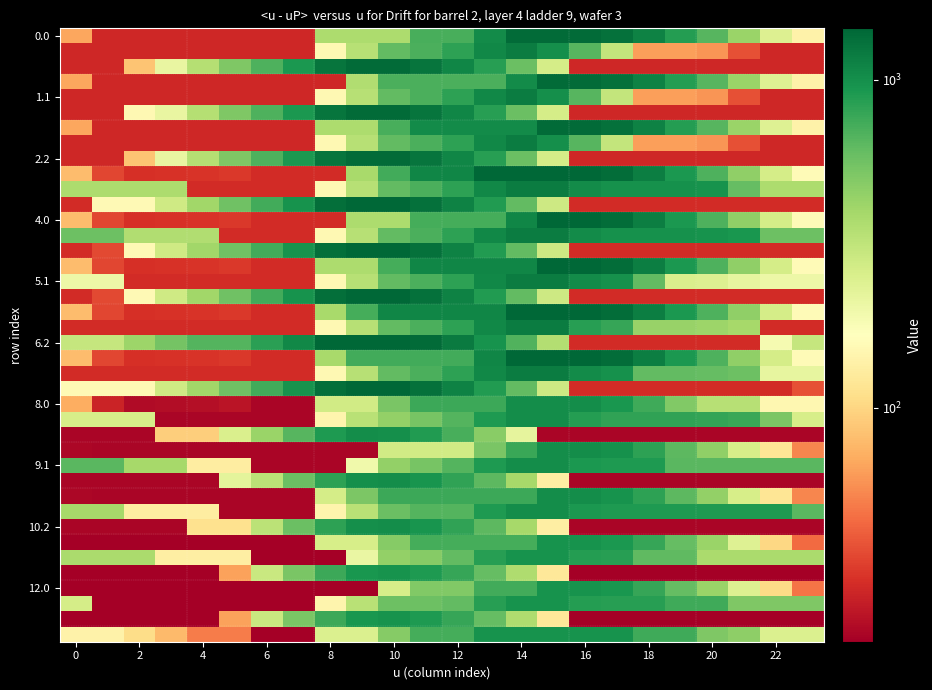

Reading left to right, what are all the values shown in this chart?

row_0: 67.9	28.0	27.7	27.7	27.7	27.7	27.7	27.7	370.2	370.2	370.2	712.8	712.8	1041.5	1384.0	1384.0	1384.0	1299.9	1121.5	879.8	657.8	427.1	243.0	140.6
row_1: 27.7	27.7	27.7	27.7	27.7	27.7	27.7	27.7	151.6	340.8	612.2	698.3	831.5	1070.6	1183.1	1008.3	658.8	309.3	64.8	64.8	60.2	37.6	27.7	27.7
row_2: 27.7	27.7	85.4	213.2	347.4	510.7	690.2	921.2	1263.7	1384.0	1370.3	1258.6	1095.8	863.0	582.7	263.7	27.7	27.7	27.7	27.7	27.7	27.7	27.7	27.7
row_3: 67.9	28.0	27.7	27.7	27.7	27.7	27.7	27.7	27.7	356.4	698.9	698.9	698.9	698.9	1041.5	1384.0	1384.0	1298.3	1119.8	878.2	656.1	425.4	241.3	139.0
row_4: 27.7	27.7	27.7	27.7	27.7	27.7	27.7	27.7	151.6	340.8	612.2	698.3	831.5	1070.6	1183.1	1008.3	658.8	309.3	64.8	64.8	60.2	37.6	27.7	27.7
row_5: 27.7	27.7	150.9	213.2	347.4	510.7	690.2	921.2	1263.7	1384.0	1370.3	1258.6	1095.8	863.0	582.7	263.7	27.7	27.7	27.7	27.7	27.7	27.7	27.7	27.7
row_6: 67.9	28.0	27.7	27.7	27.7	27.7	27.7	27.7	370.2	370.2	712.8	1041.5	1041.5	1041.5	1041.5	1384.0	1384.0	1298.3	1119.8	878.2	656.1	425.4	241.3	140.6
row_7: 27.7	27.7	27.7	27.7	27.7	27.7	27.7	27.7	151.6	340.8	612.2	698.3	831.5	1070.6	1183.1	1008.3	658.8	309.3	64.8	64.8	60.2	37.6	27.7	27.7
row_8: 27.7	27.7	85.4	213.2	347.4	510.7	690.2	921.2	1263.7	1384.0	1370.3	1258.6	1095.8	863.0	582.7	263.7	27.7	27.7	27.7	27.7	27.7	27.7	27.7	27.7
row_9: 80.1	35.2	29.8	30.4	30.5	31.8	28.7	28.7	28.7	384.1	739.5	1080.6	1080.6	1436.0	1436.0	1436.0	1436.0	1345.2	1161.7	915.0	690.2	454.4	265.3	157.9
row_10: 371.8	371.8	371.8	371.8	28.7	28.7	28.7	28.7	152.7	341.9	613.2	699.3	832.6	1071.6	1184.2	1184.2	1040.4	978.3	977.9	977.9	968.3	605.7	371.8	371.8
row_11: 28.7	154.3	154.3	277.1	406.4	564.7	739.2	965.3	1320.7	1436.0	1417.3	1300.5	1132.6	894.8	609.5	285.4	28.7	28.7	28.7	28.7	28.7	28.7	28.7	28.7
row_12: 80.1	35.2	29.8	30.4	30.5	31.8	28.7	28.7	28.7	369.8	369.8	725.2	725.2	725.2	1080.6	1436.0	1436.0	1347.5	1164.0	917.3	690.2	454.4	265.3	157.9
row_13: 578.0	578.0	357.7	357.7	357.7	28.7	28.7	28.7	152.7	341.9	613.2	699.3	832.6	1071.6	1184.2	1184.2	1040.4	978.3	977.9	977.9	968.3	940.6	578.0	578.0
row_14: 28.7	36.0	154.3	277.1	406.4	564.7	739.2	965.3	1320.7	1436.0	1417.3	1300.5	1132.6	894.8	609.5	285.4	28.7	28.7	28.7	28.7	28.7	28.7	28.7	28.7
row_15: 80.1	35.2	29.8	30.4	30.5	31.8	28.7	28.7	369.8	369.8	725.2	1080.6	1080.6	1080.6	1080.6	1436.0	1436.0	1345.2	1161.7	917.3	690.2	454.4	265.3	157.9
row_16: 200.7	200.7	28.7	28.7	28.7	28.7	28.7	28.7	152.7	341.9	613.2	699.3	832.6	1071.6	1184.2	1184.2	1040.4	978.3	615.6	253.0	243.4	215.7	200.7	200.7
row_17: 28.7	36.0	154.3	277.1	406.4	564.7	739.2	965.3	1320.7	1436.0	1417.3	1300.5	1132.6	894.8	609.5	285.4	28.7	28.7	28.7	28.7	28.7	28.7	28.7	28.7
row_18: 80.1	35.2	29.8	30.4	30.5	31.8	28.7	28.7	384.1	725.2	1080.6	1080.6	1080.6	1080.6	1436.0	1436.0	1436.0	1347.5	1164.0	917.3	690.2	454.4	265.3	157.9
row_19: 28.7	28.7	28.7	28.7	28.7	28.7	28.7	28.7	152.7	341.9	613.2	699.3	832.6	1071.6	1184.2	1184.2	853.4	791.2	428.6	428.6	419.0	391.3	28.7	28.7
row_20: 301.1	301.1	419.3	542.1	671.4	671.4	845.9	1072.0	1427.4	1436.0	1436.0	1368.6	1200.8	963.0	677.7	353.6	28.7	28.7	28.7	28.7	28.7	28.7	184.7	301.1
row_21: 80.1	35.2	29.8	30.4	30.5	31.8	28.7	28.7	384.1	739.5	739.5	739.5	739.5	1080.6	1436.0	1436.0	1436.0	1345.2	1161.7	915.0	687.9	454.4	265.3	157.9
row_22: 28.7	28.7	28.7	28.7	28.7	28.7	28.7	28.7	152.7	341.9	613.2	699.3	832.6	1071.6	1184.2	1184.2	1040.4	978.3	615.6	615.6	606.0	578.4	215.7	215.7
row_23: 154.3	154.3	154.3	277.1	406.4	564.7	739.2	965.3	1320.7	1436.0	1417.3	1300.5	1132.6	894.8	609.5	285.4	28.7	28.7	28.7	28.7	28.7	28.7	28.7	37.6
row_24: 71.8	26.9	21.5	22.1	22.2	23.4	20.4	20.4	272.9	272.9	525.3	767.5	767.5	767.5	1020.0	1020.0	1020.0	929.2	745.7	499.0	338.7	338.7	149.6	149.6
row_25: 261.3	261.3	261.3	20.4	20.4	20.4	20.4	20.4	144.4	333.5	449.1	535.1	668.4	907.5	1020.0	1020.0	876.3	814.1	813.7	813.7	804.1	776.5	518.9	261.3
row_26: 20.4	20.4	20.4	93.3	93.3	251.7	426.2	652.2	904.7	1020.0	1001.3	884.5	716.6	478.8	221.2	20.4	20.4	20.4	20.4	20.4	20.4	20.4	20.4	20.4
row_27: 20.9	20.4	20.4	20.4	20.4	20.4	20.4	20.4	20.4	20.4	272.9	272.9	272.9	525.3	777.8	1020.0	1020.0	977.2	838.1	635.9	453.2	261.9	117.2	54.2
row_28: 645.4	645.4	387.8	387.8	130.3	130.3	20.4	20.4	20.4	196.6	449.1	535.1	668.4	907.5	1020.0	1020.0	920.7	903.0	903.0	645.4	645.4	645.4	645.4	645.4
row_29: 20.4	20.4	20.4	20.4	20.4	222.3	331.0	583.5	835.9	994.8	1020.0	947.6	824.2	630.8	390.0	132.4	20.4	20.4	20.4	20.4	20.4	20.4	20.4	20.4
row_30: 20.9	20.4	20.4	20.4	20.4	20.4	20.4	20.4	262.6	515.1	767.5	767.5	767.5	767.5	767.5	1020.0	1020.0	973.7	834.6	632.4	449.7	258.4	117.2	54.2
row_31: 387.8	387.8	130.3	130.3	130.3	20.4	20.4	20.4	144.4	333.5	586.0	672.1	672.1	907.5	1020.0	1020.0	920.7	903.0	903.0	903.0	903.0	903.0	903.0	645.4
row_32: 20.4	20.4	20.4	20.4	113.0	113.0	331.0	583.5	835.9	994.8	1020.0	947.6	824.2	630.8	390.0	132.4	20.4	20.4	20.4	20.4	20.4	20.4	20.4	20.4
row_33: 19.4	19.4	19.4	19.4	19.4	19.4	19.4	19.4	258.9	258.9	488.8	728.4	728.4	728.4	728.4	968.0	968.0	926.1	794.2	599.0	423.4	239.2	101.5	45.6
row_34: 376.2	376.2	376.2	131.8	131.8	131.8	19.4	19.4	19.4	208.6	448.1	483.1	616.4	855.5	968.0	968.0	875.8	865.1	620.7	620.7	376.2	376.2	376.2	376.2
row_35: 19.4	19.4	19.4	19.4	19.4	66.0	290.9	530.5	770.1	935.9	968.0	902.7	786.4	600.1	366.3	121.8	19.4	19.4	19.4	19.4	19.4	19.4	19.4	19.4
row_36: 19.4	19.4	19.4	19.4	19.4	19.4	19.4	19.4	19.4	19.4	258.9	498.5	498.5	738.1	738.1	968.0	968.0	928.8	796.8	601.6	426.0	241.8	104.1	48.2
row_37: 263.8	19.4	19.4	19.4	19.4	19.4	19.4	19.4	143.3	332.5	572.1	572.1	616.4	855.5	968.0	968.0	875.8	865.1	865.1	752.7	752.7	508.2	508.2	508.2
row_38: 19.4	19.4	19.4	19.4	19.4	66.0	290.9	530.5	770.1	935.9	968.0	902.7	786.4	600.1	366.3	121.8	19.4	19.4	19.4	19.4	19.4	19.4	19.4	19.4
row_39: 140.2	140.2	106.5	78.9	50.7	50.7	19.4	19.4	249.3	249.3	488.8	728.4	728.4	968.0	968.0	968.0	968.0	968.0	756.2	756.2	511.8	463.7	246.2	246.2